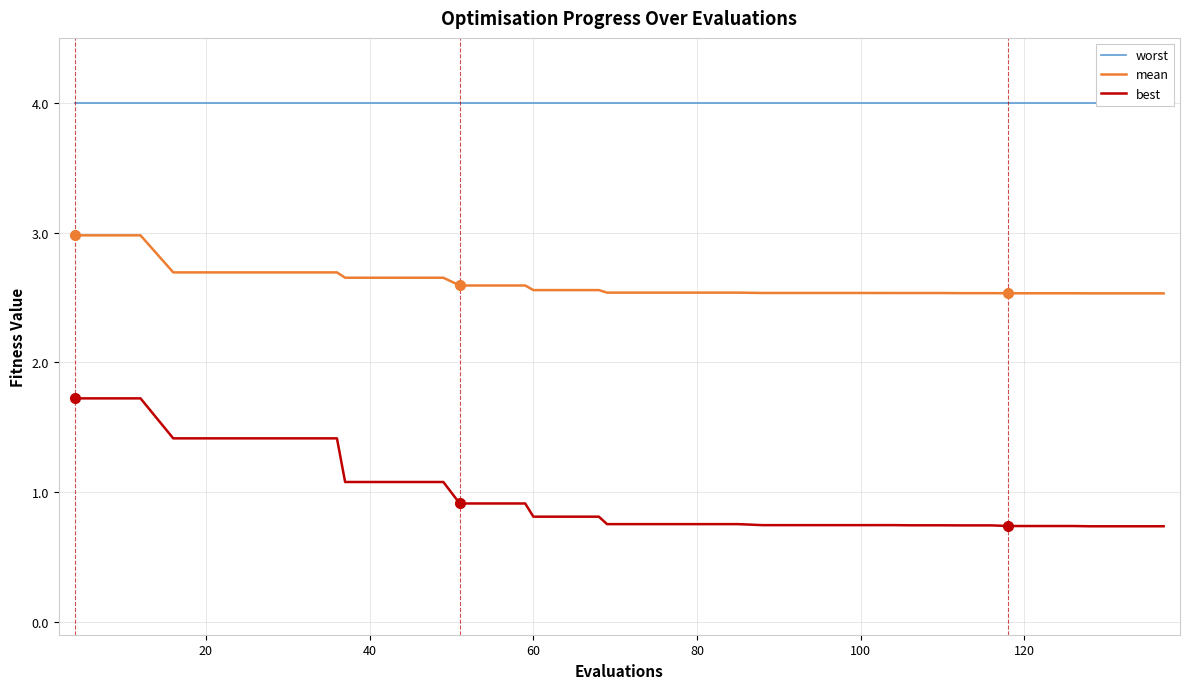

What is the minimum value shown in the chart?

0.7